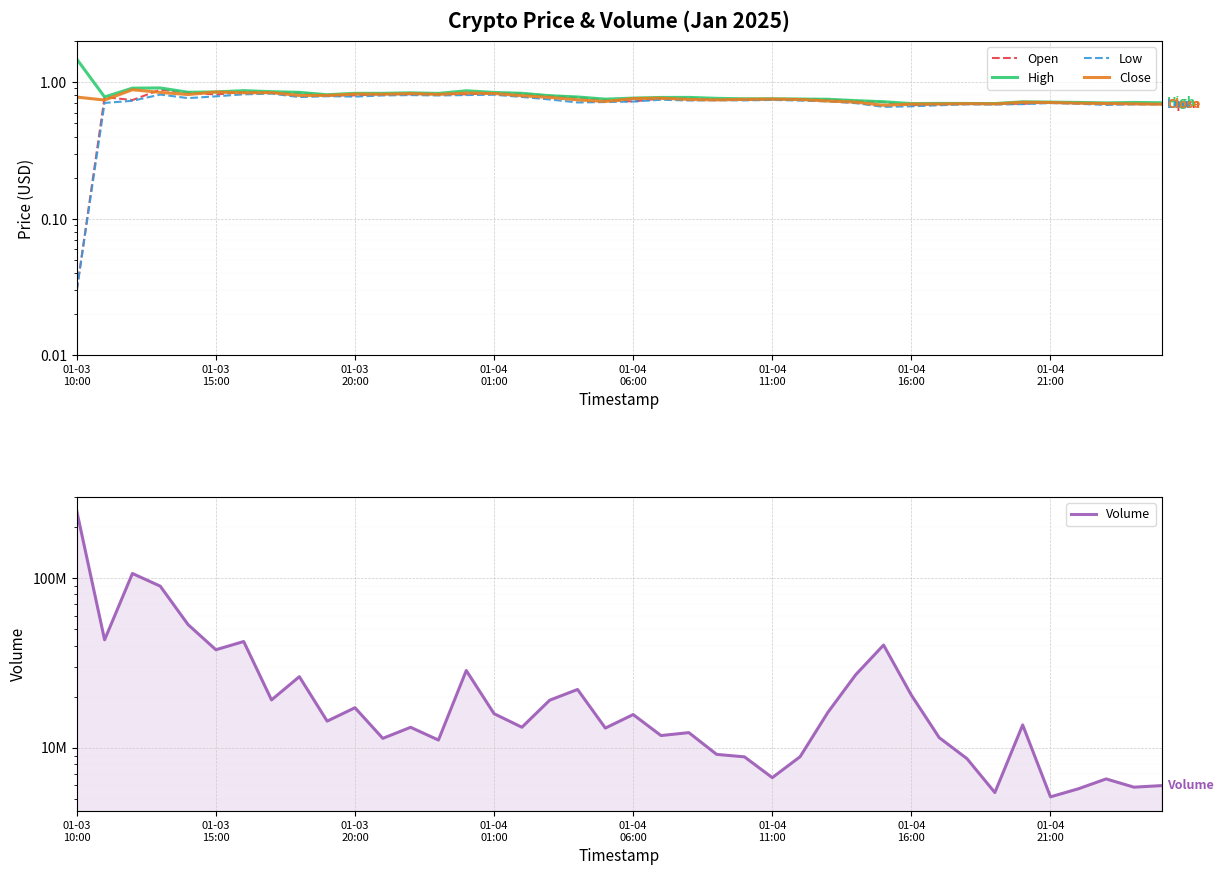

At how many categories does at least one series exceed 133867162?

1